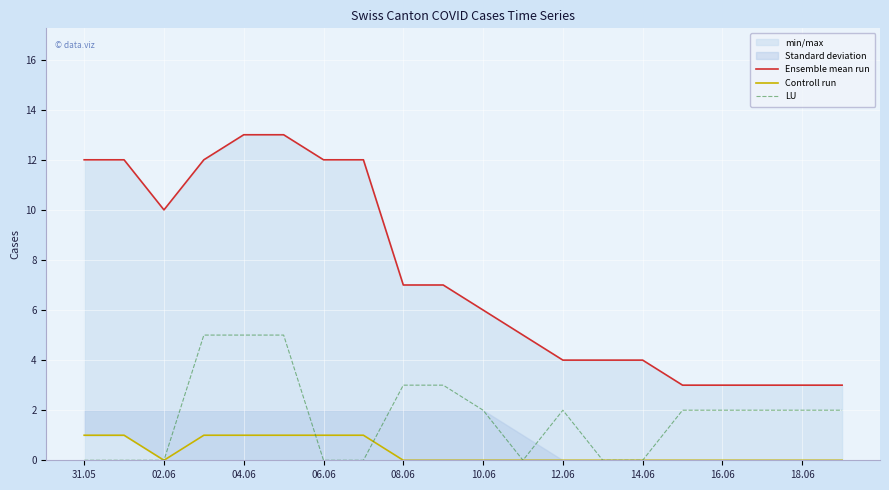

Is the value of LU at 04.06 greater than the value of Controll run at 18.06?

Yes